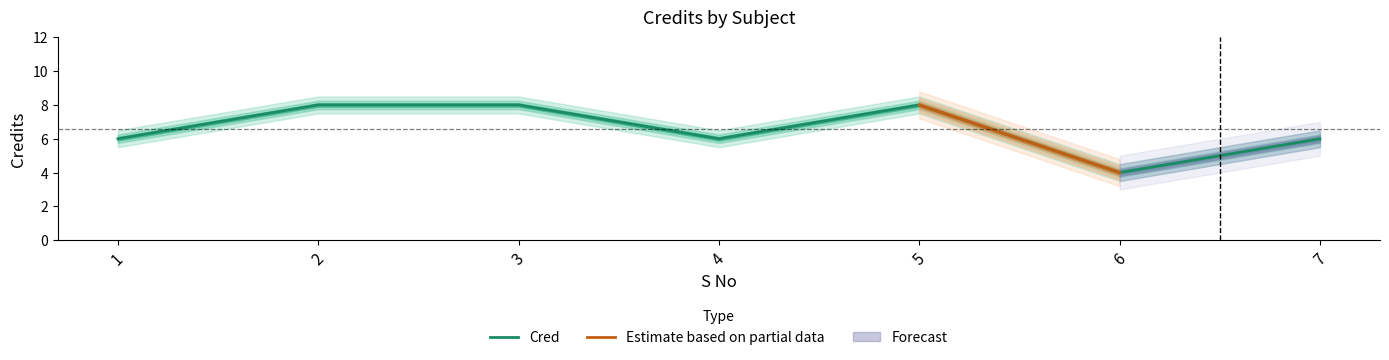

At which label is the value closest to 6?

1